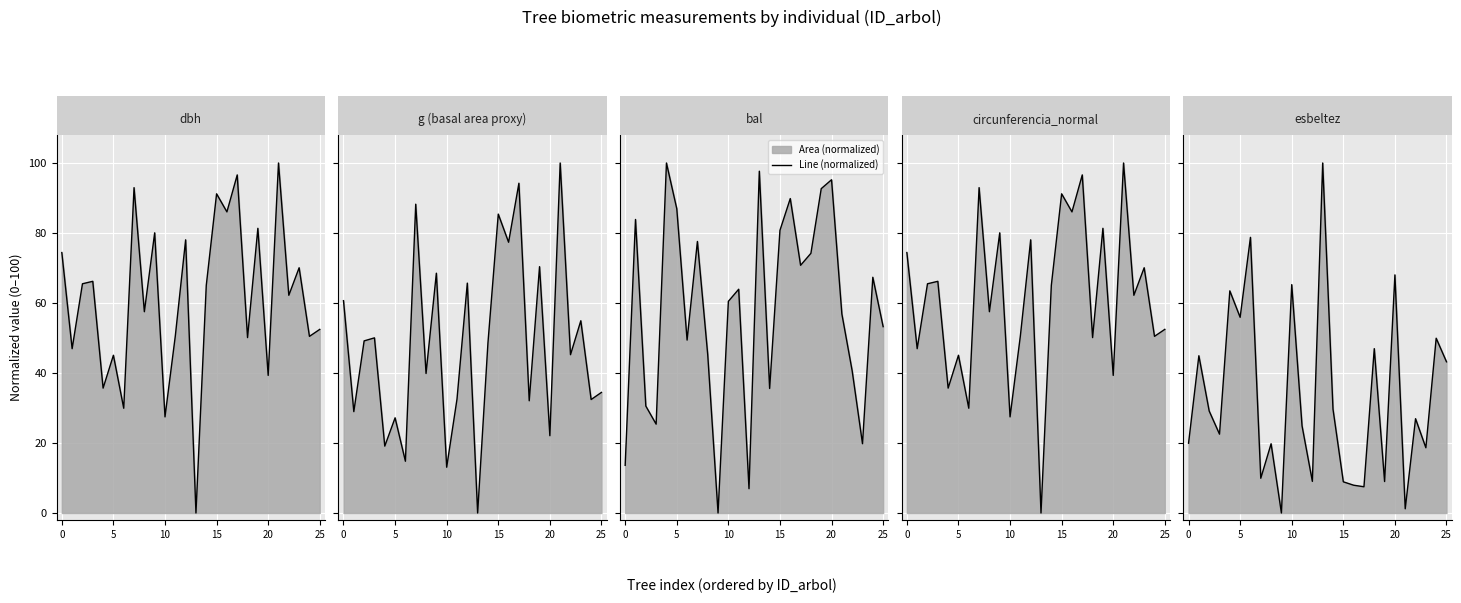

The dbh (line) series shows 57.1 at 17. True or false?

False